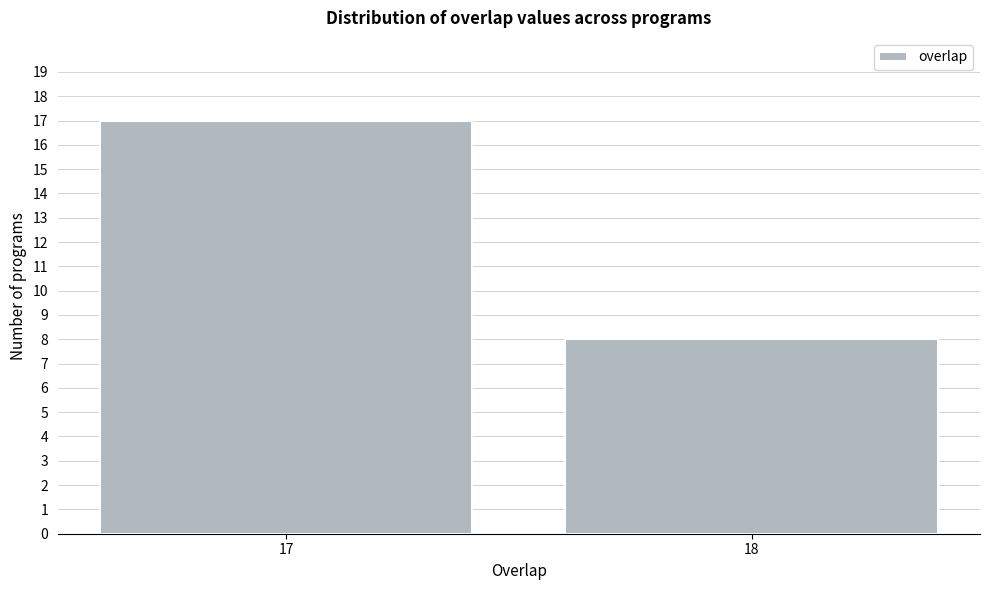

Reading left to right, what are all the values shown in this chart?

17=17	18=8